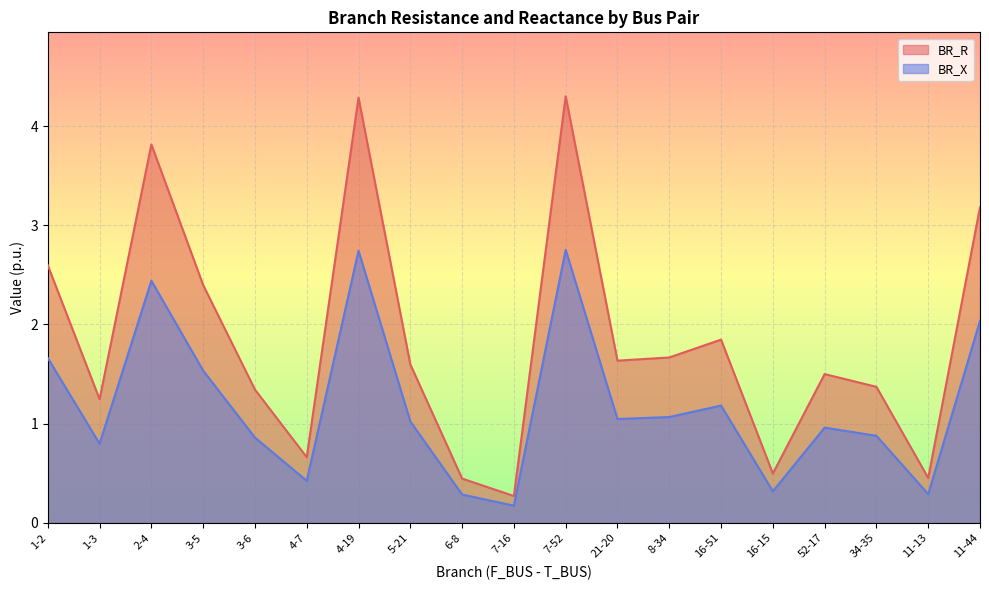

How many data points in BR_R are less than 1?

5